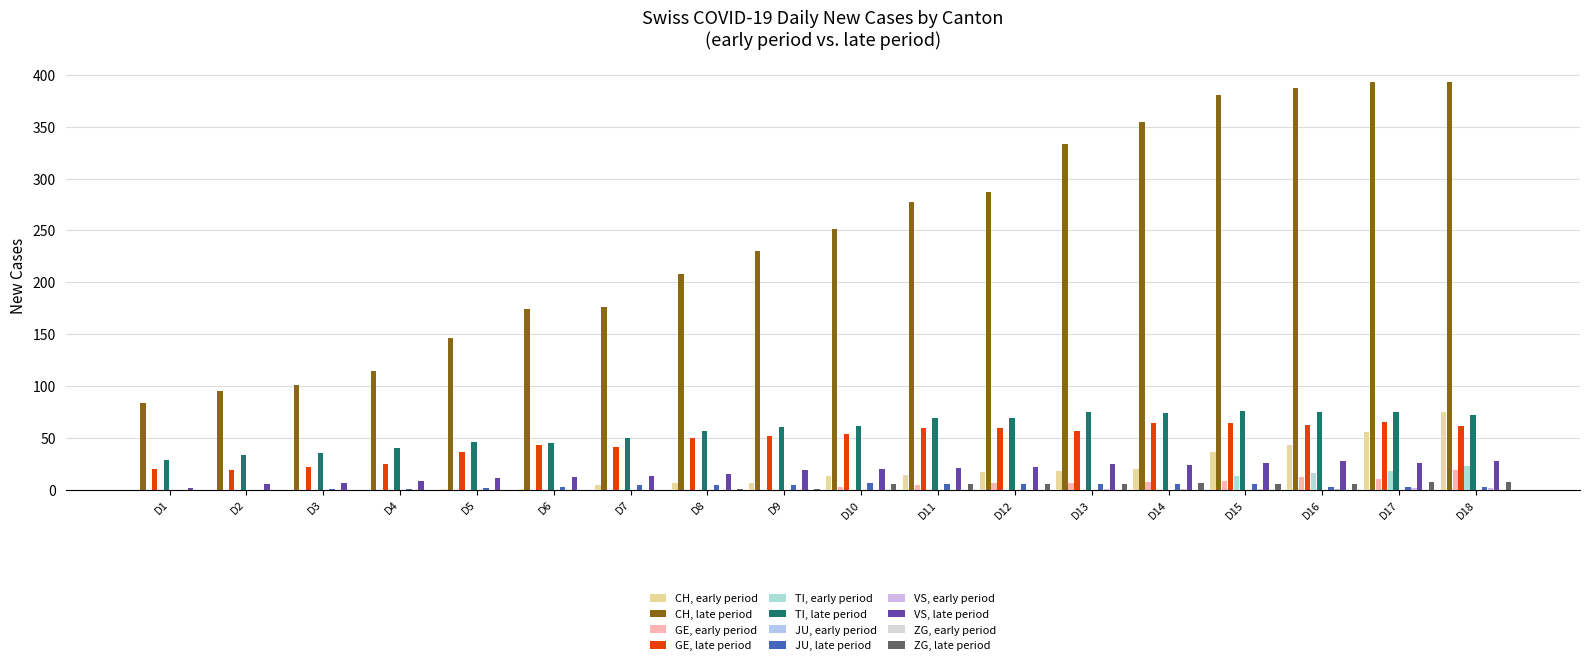

At how many categories does at least one series exceed 231?

9